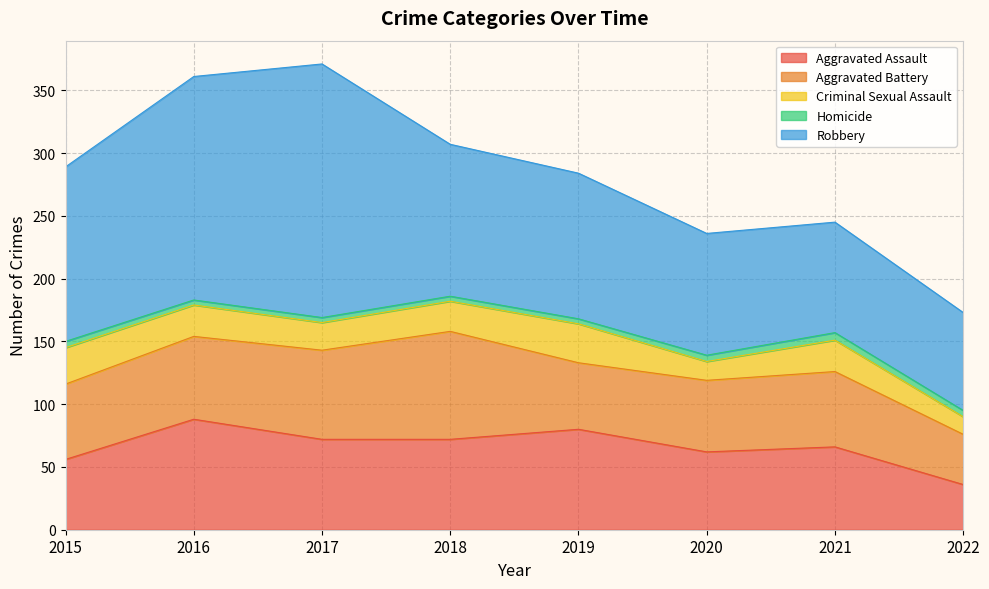

Which series has the widest spread of values?

Robbery